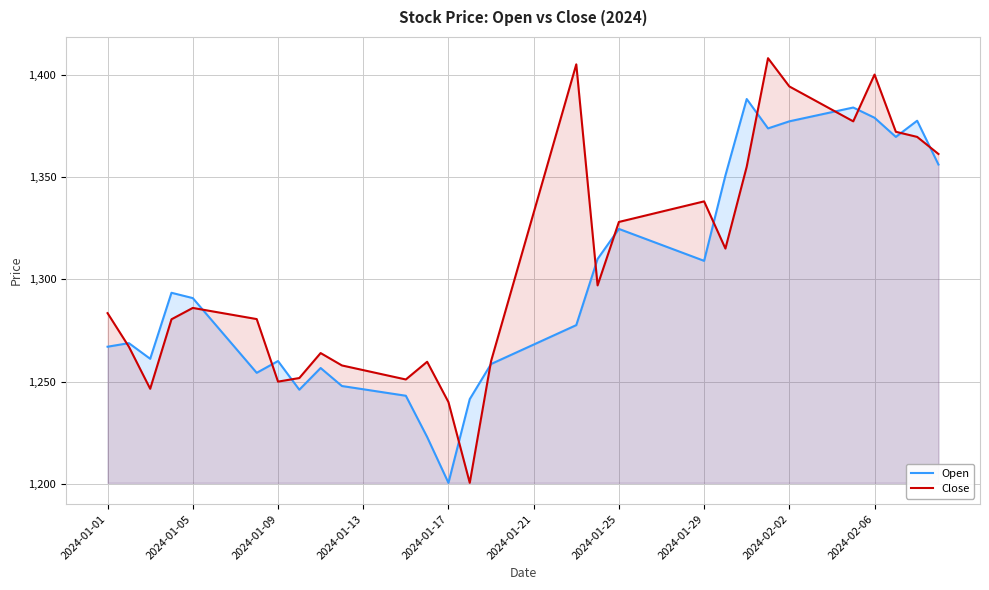

List the series in order of their peak value, highest first.

Close, Open